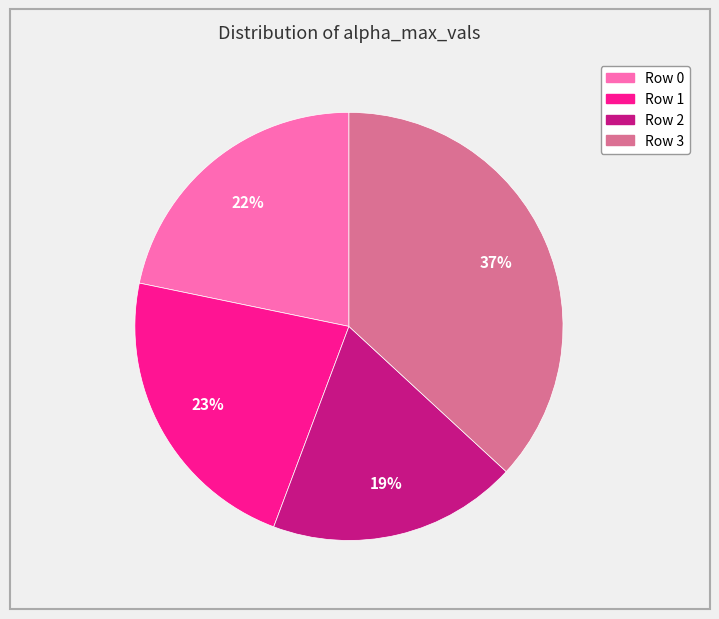

Is there a majority slice in this chart?

No